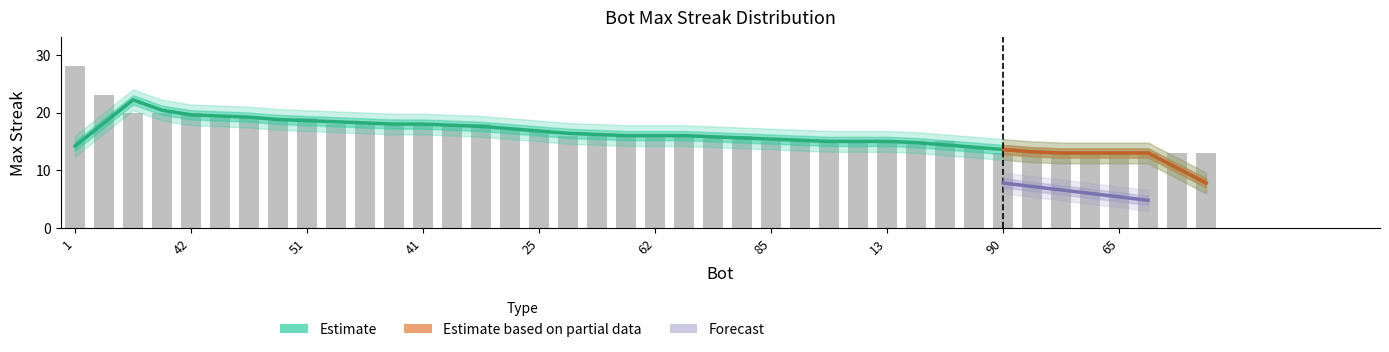

What is the label of the 11th bar from the right?

2